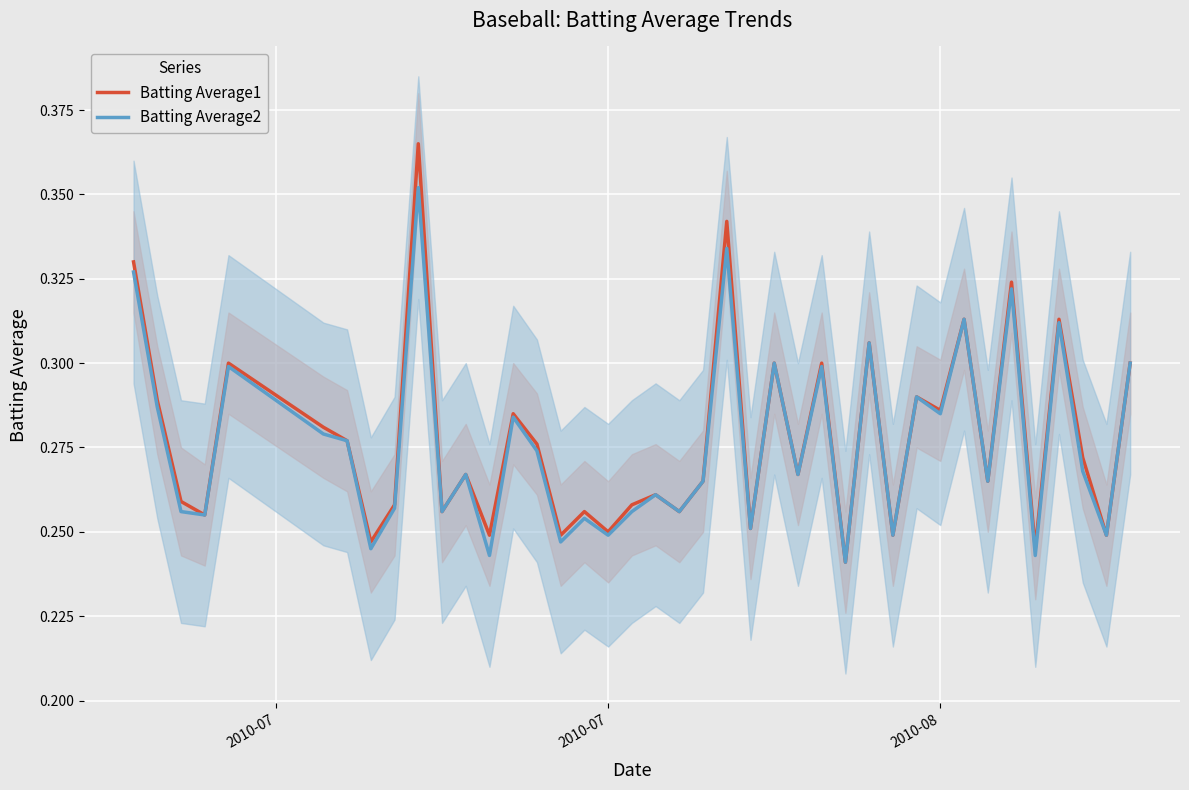

Which series has the largest total across all categories?

Batting Average1